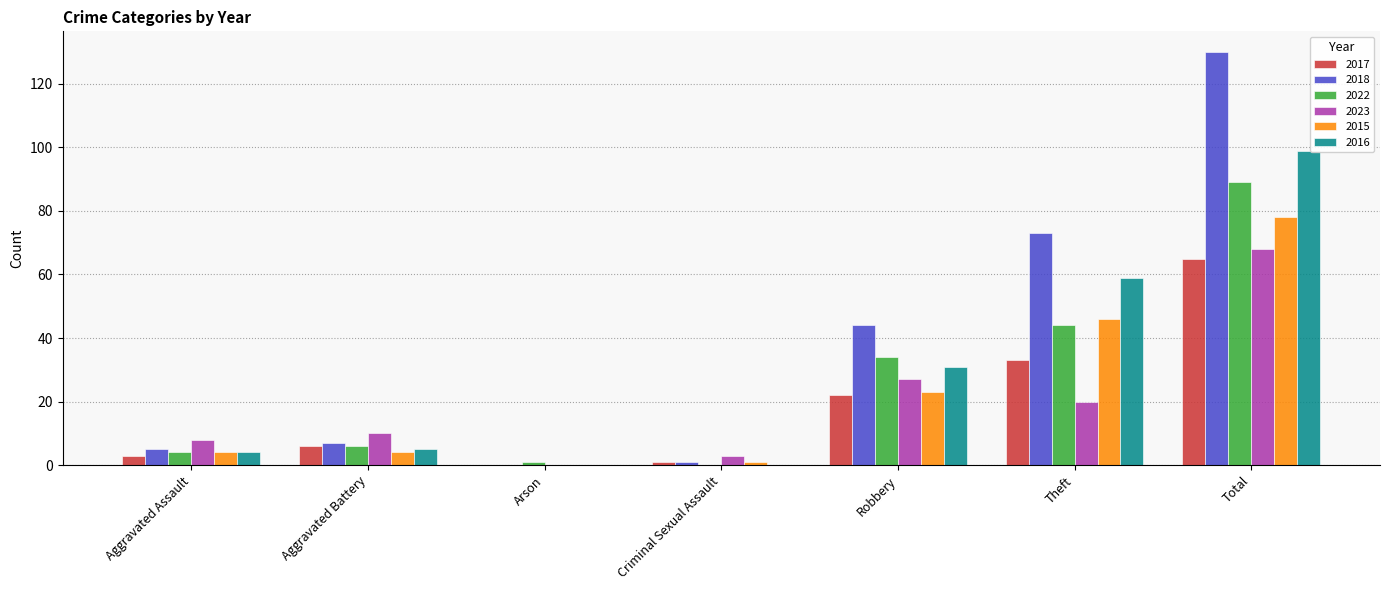

At which category is the sum across all series the highest?

Total